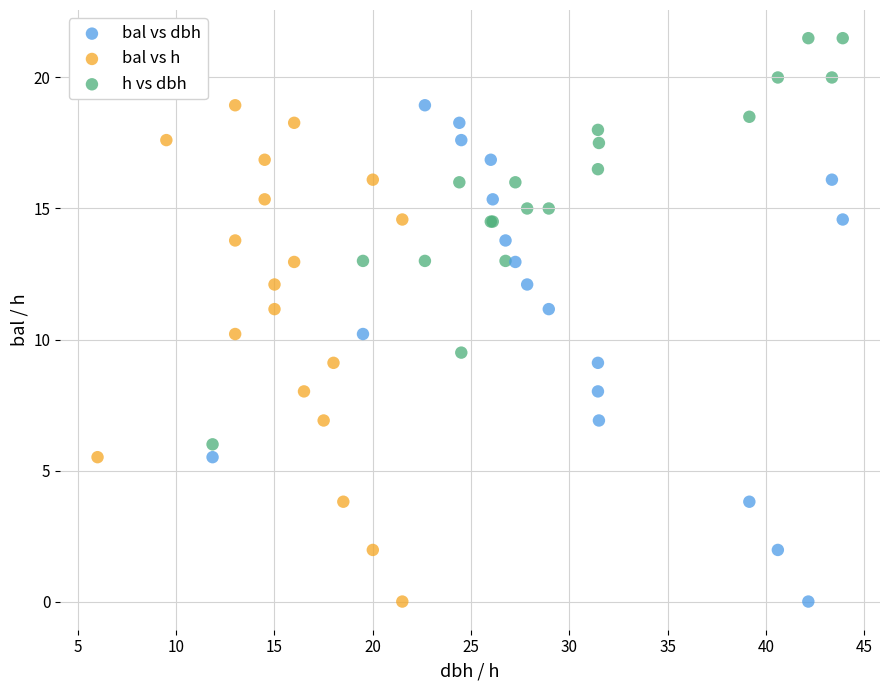

Which series contains the highest Y value?

h vs dbh